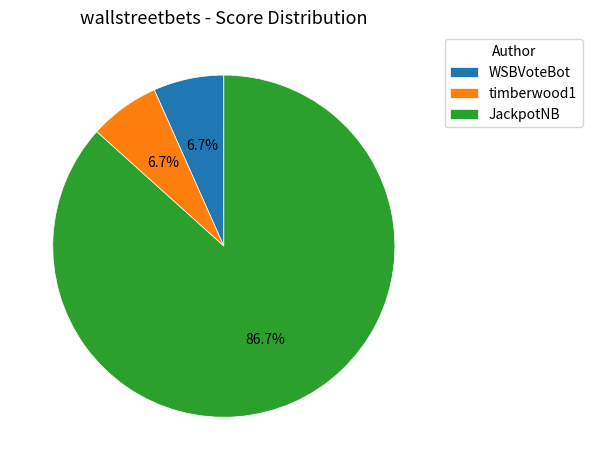

Which slice is the largest?

JackpotNB